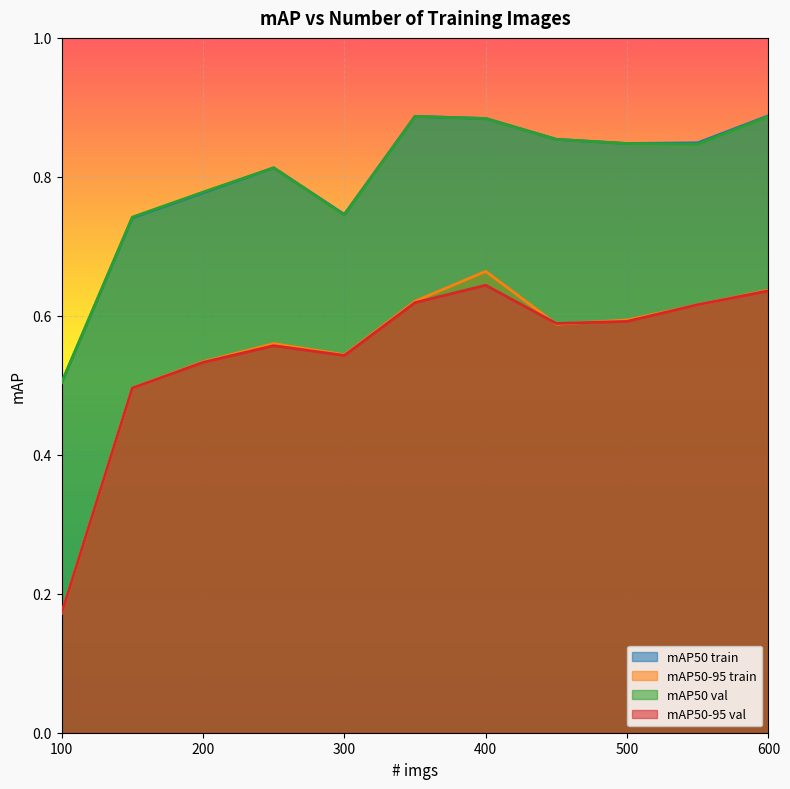

Rank the series at 250 from highest to lowest value.

mAP50 train, mAP50 val, mAP50-95 train, mAP50-95 val